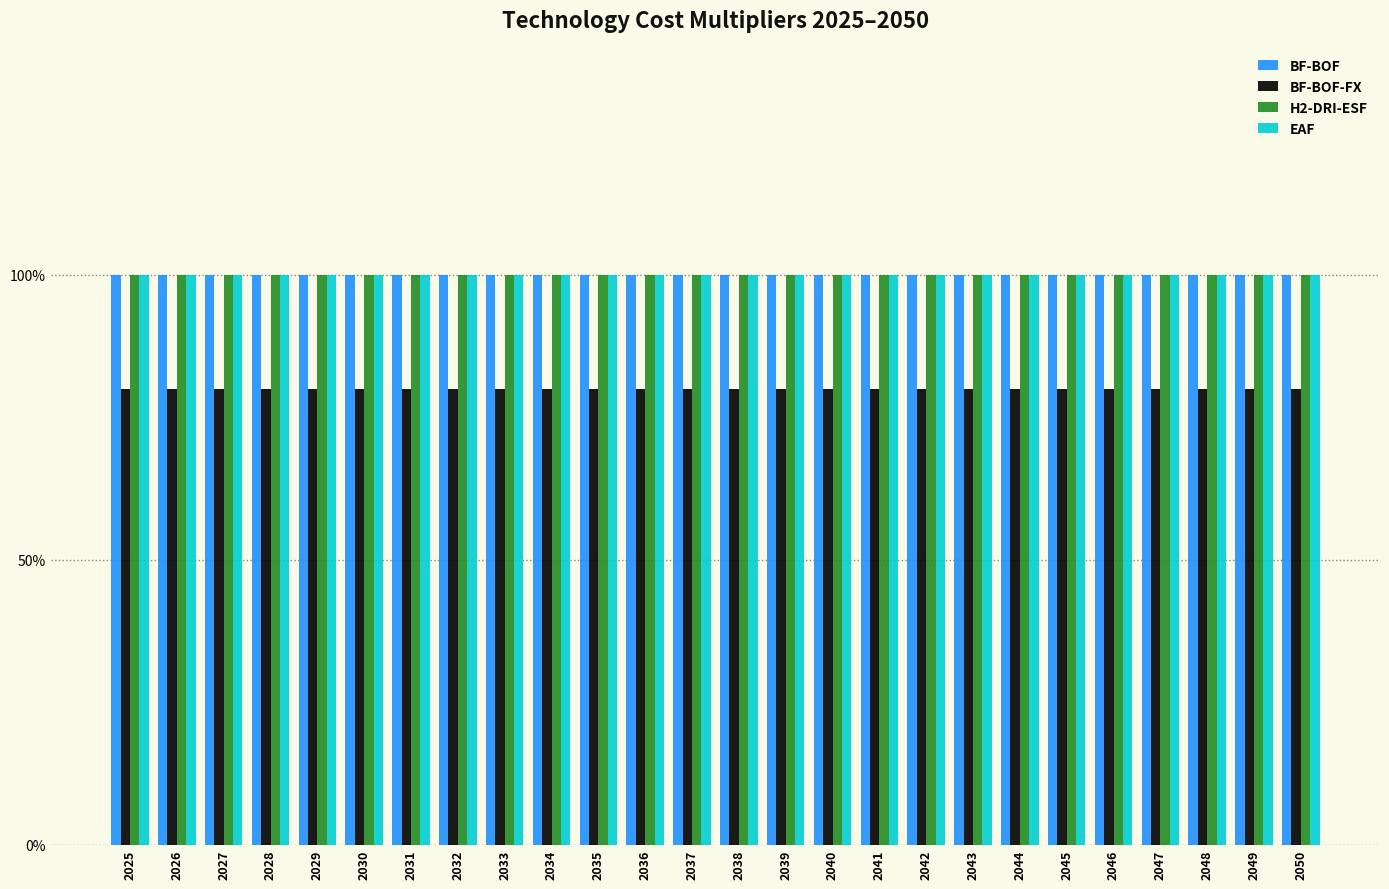

Does the chart contain any negative values?

No